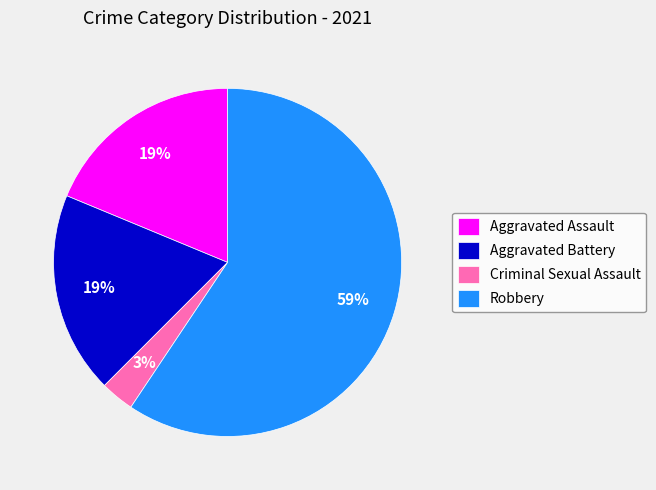

Do Aggravated Battery and Robbery together represent more than half of the pie?

Yes